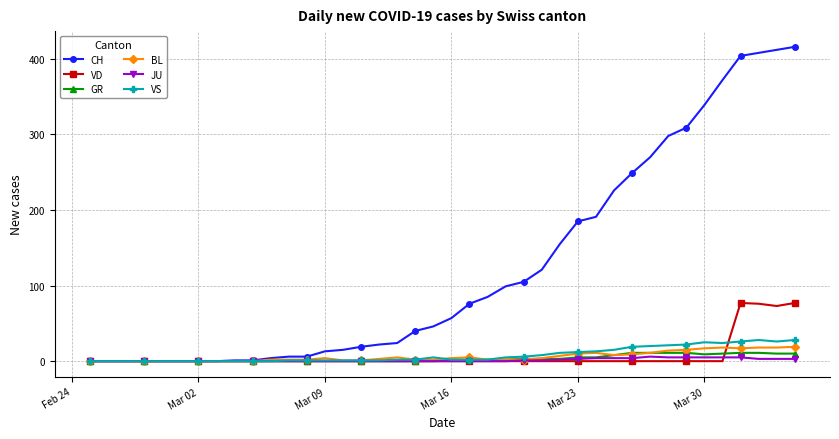

Which series has the largest total across all categories?

CH